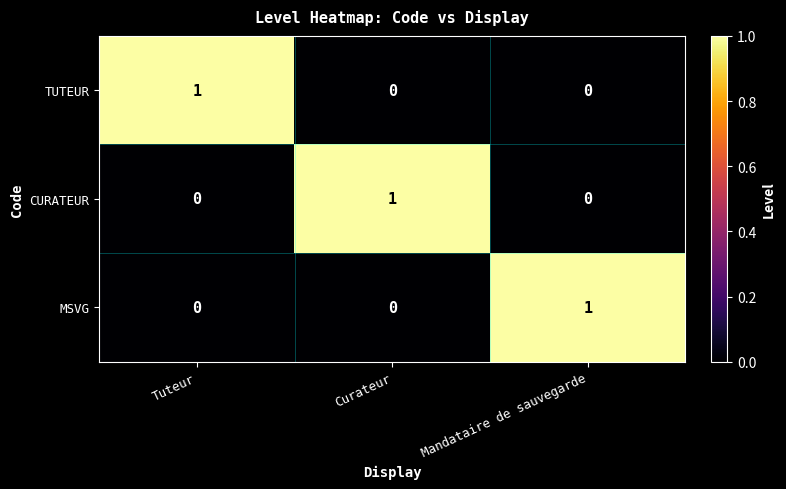

Is the value of CURATEUR at Tuteur greater than the value of MSVG at Mandataire de sauvegarde?

No